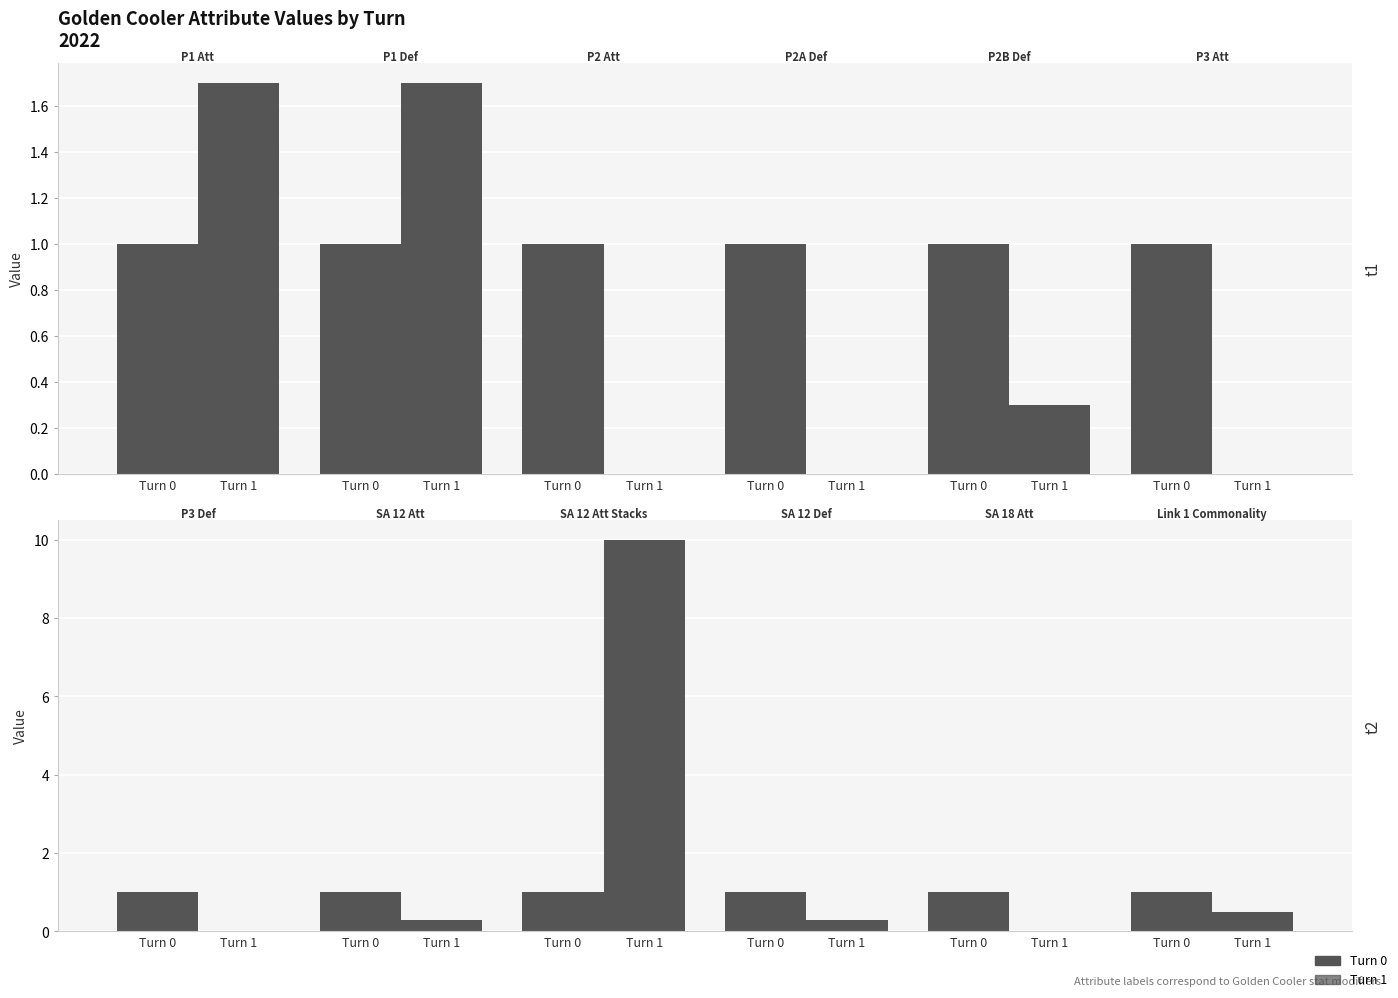

Which series has the largest range (max minus min)?

Turn 1